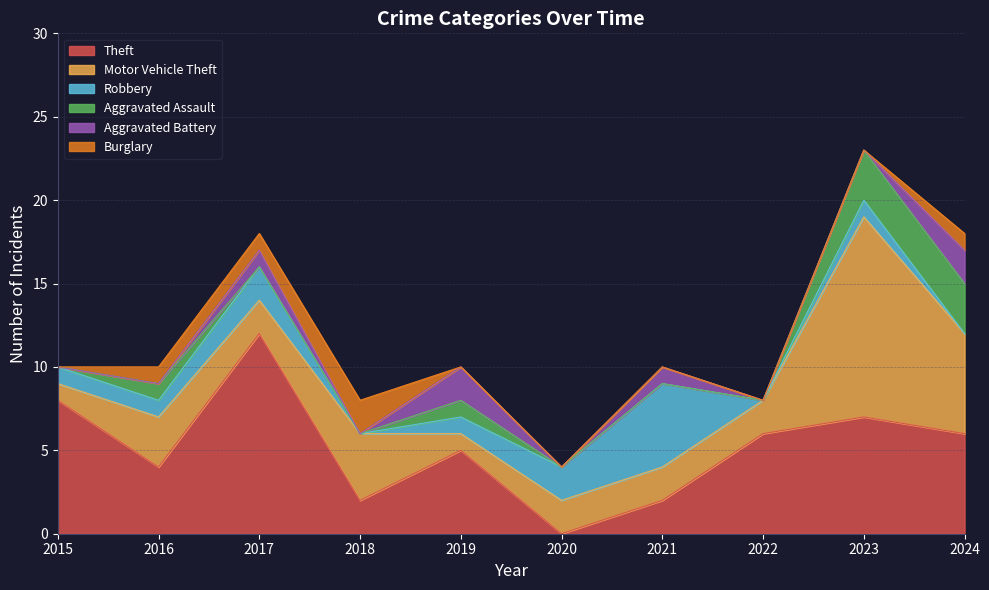

Reading left to right, extract all data points from this chart.

Theft: 2015=8	2016=4	2017=12	2018=2	2019=5	2020=0	2021=2	2022=6	2023=7	2024=6
Motor Vehicle Theft: 2015=1	2016=3	2017=2	2018=4	2019=1	2020=2	2021=2	2022=2	2023=12	2024=6
Robbery: 2015=1	2016=1	2017=2	2018=0	2019=1	2020=2	2021=5	2022=0	2023=1	2024=0
Aggravated Assault: 2015=0	2016=1	2017=0	2018=0	2019=1	2020=0	2021=0	2022=0	2023=3	2024=3
Aggravated Battery: 2015=0	2016=0	2017=1	2018=0	2019=2	2020=0	2021=1	2022=0	2023=0	2024=2
Burglary: 2015=0	2016=1	2017=1	2018=2	2019=0	2020=0	2021=0	2022=0	2023=0	2024=1